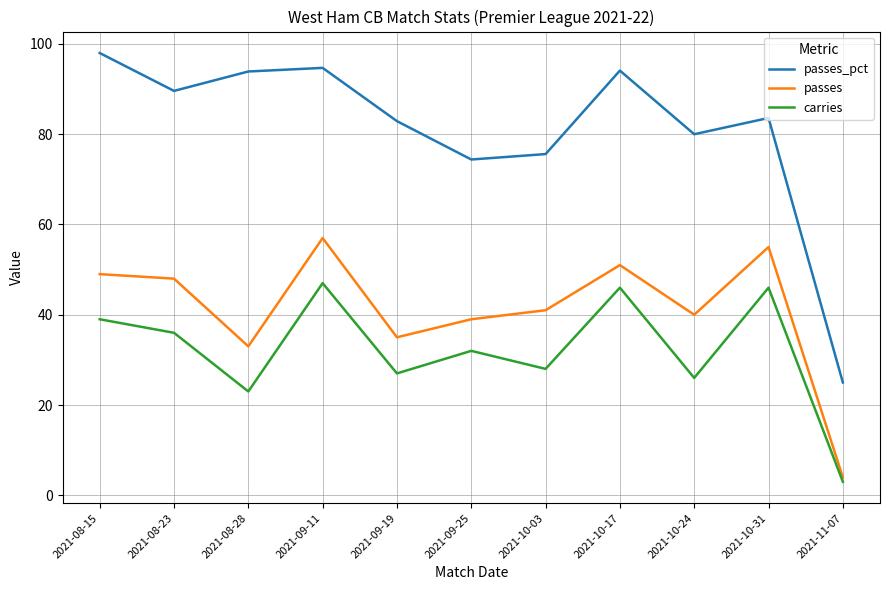

At which label does passes_pct reach its peak?

2021-08-15